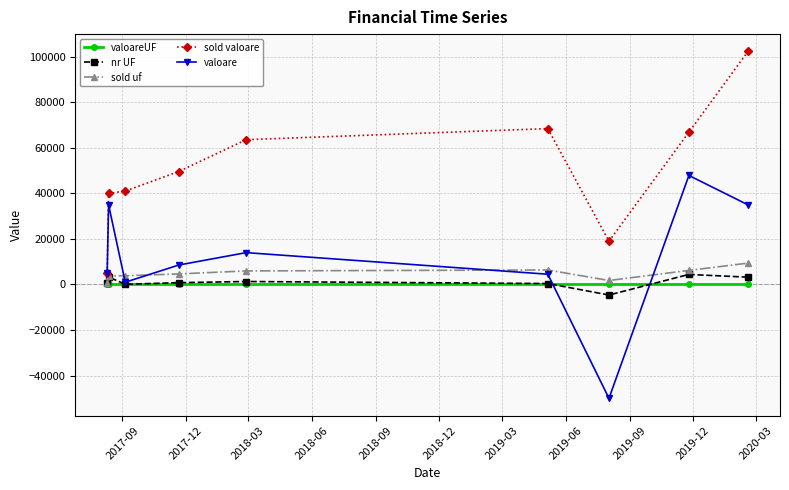

What is the difference between the second highest and minimum values in the nr UF series?

7905.5